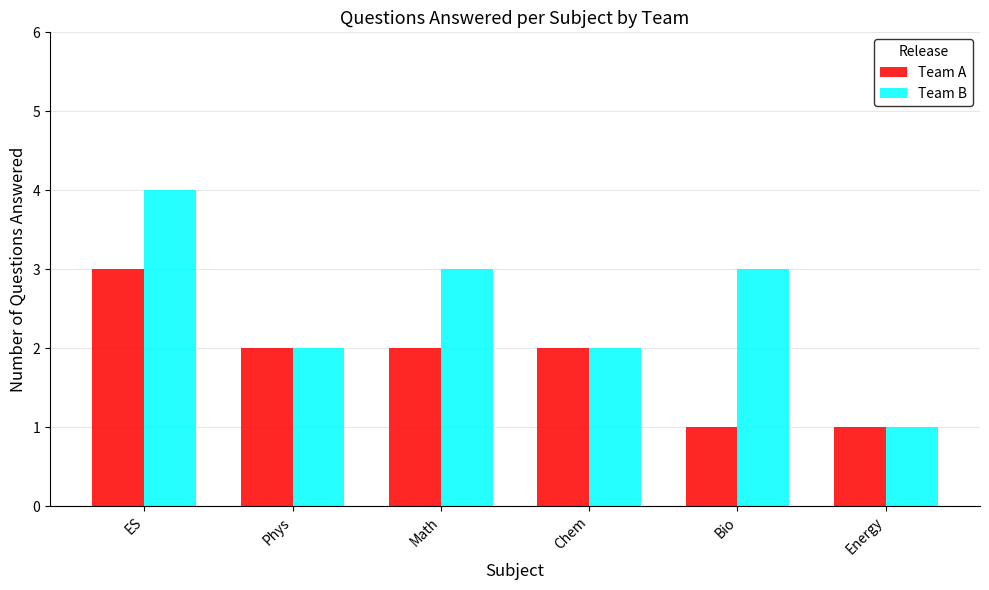

How many distinct data groups are displayed?

2